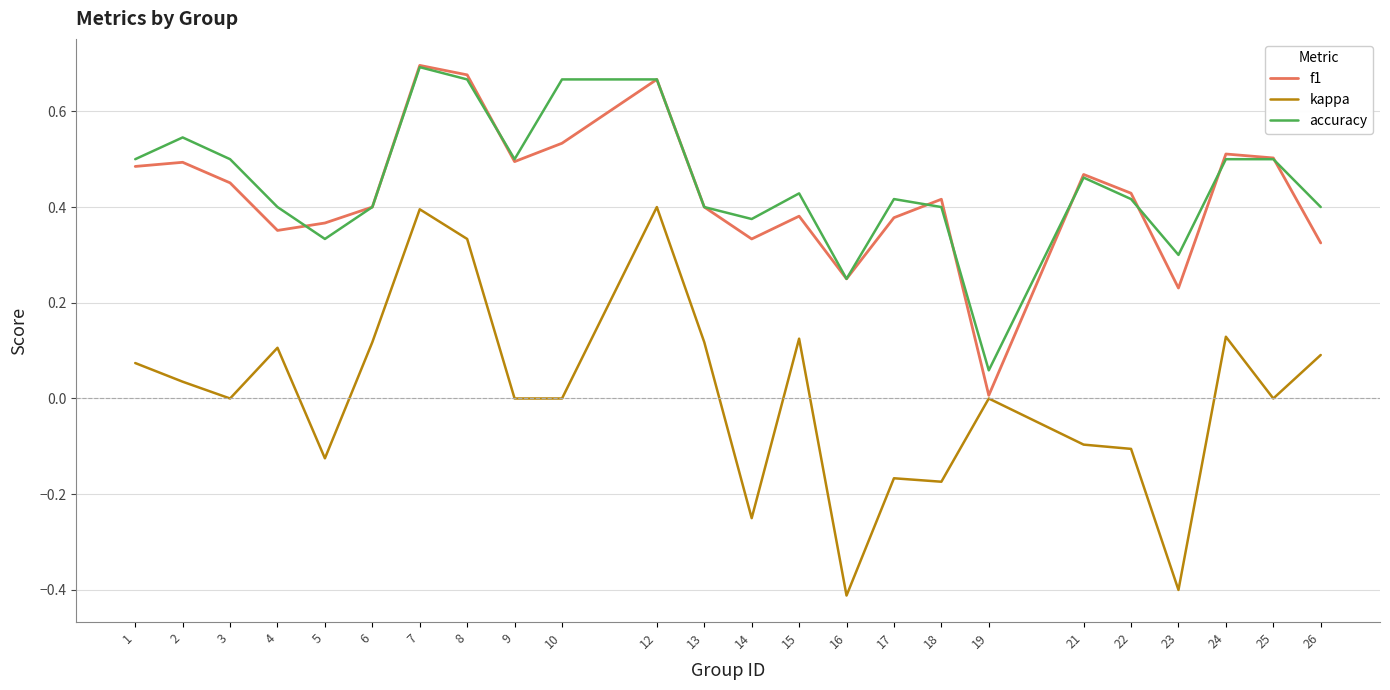

Where is the first local maximum for accuracy?

2